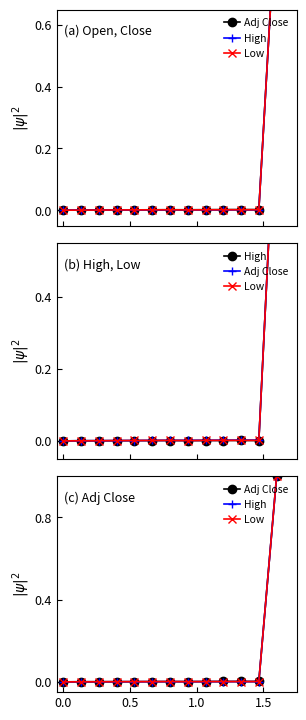

Reading left to right, transcribe all the data shown in this chart.

Adj Close: 0.0	0.0	0.0	0.0	0.0	0.0	0.0	0.0	0.0	0.0	0.0	0.0	1.0
High: 0.0	0.0	0.0	0.0	0.0	0.0	0.0	0.0	0.0	0.0	0.0	0.0	1.0
Low: 0.0	0.0	0.0	0.0	0.0	0.0	0.0	0.0	0.0	0.0	0.0	0.0	1.0